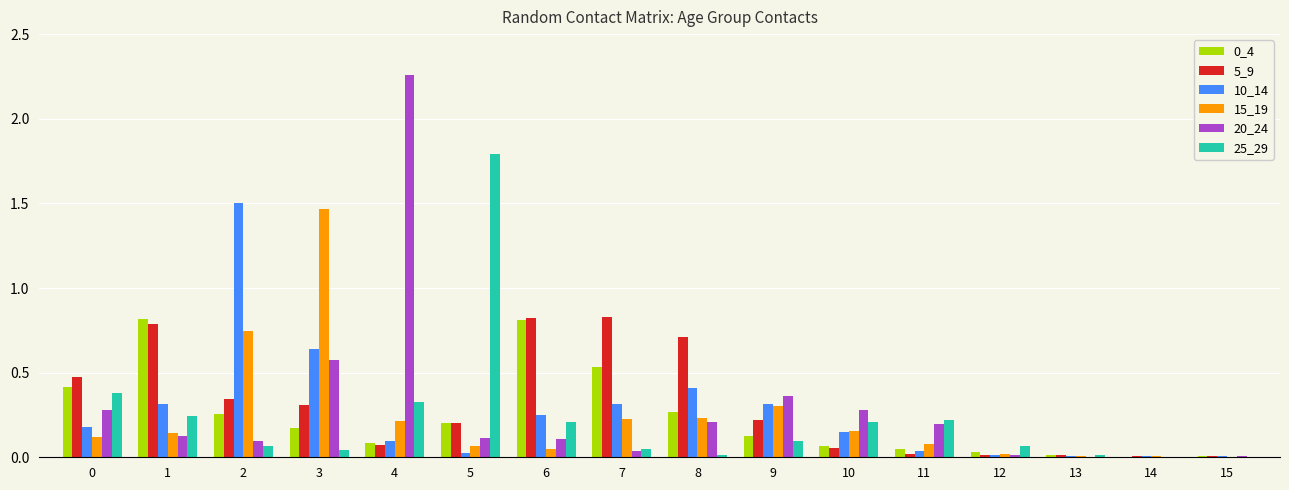

What is the sum of the 0_4 values at 0 and 6?

1.2